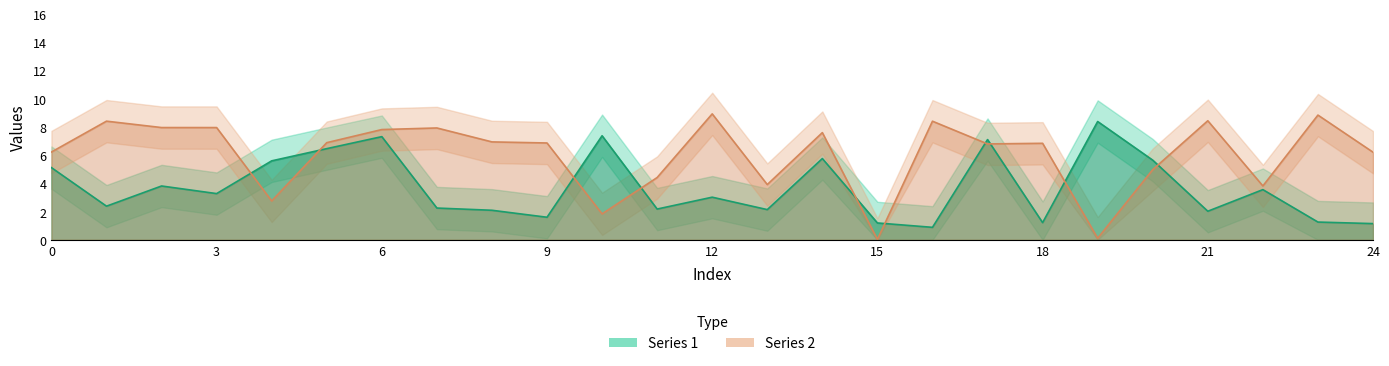

What is the difference between the highest and lowest values at 5?

0.4